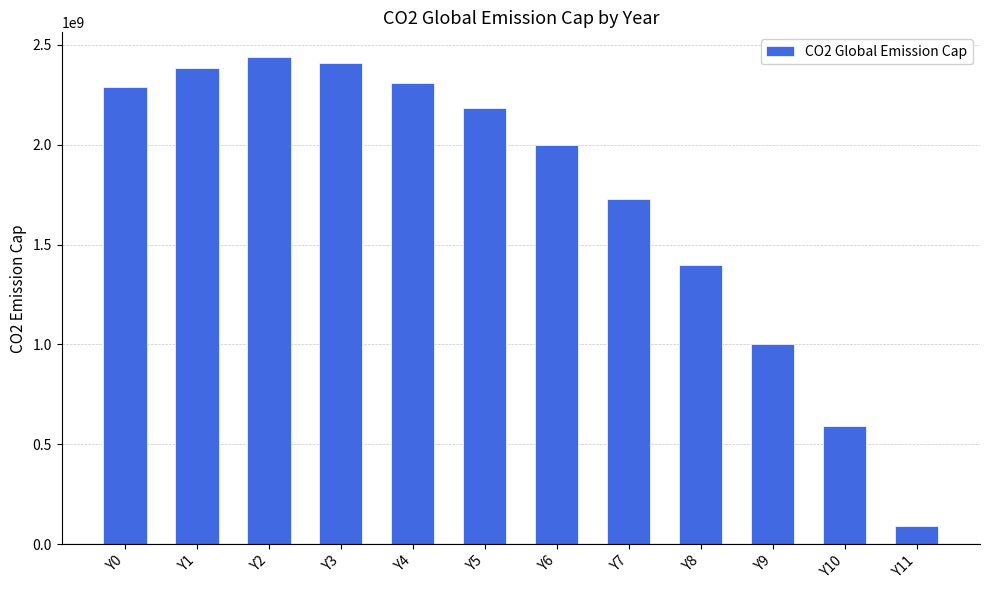

What is the value of the 5th bar from the left?

2306406685.2